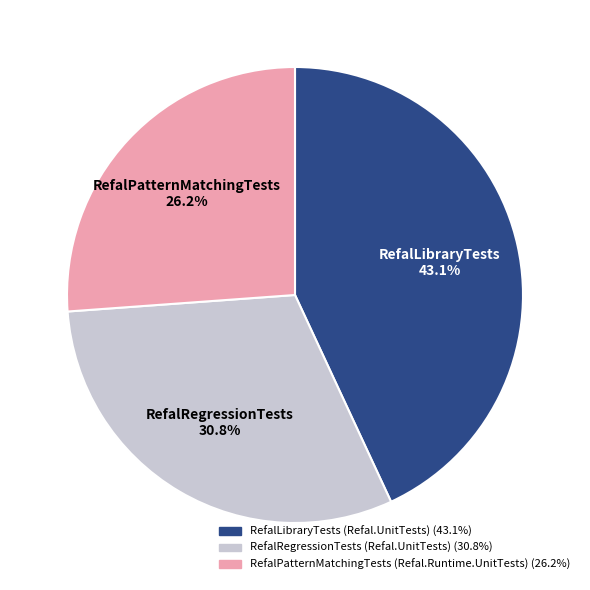

Is the sum of RefalLibraryTests (Refal.UnitTests) and RefalPatternMatchingTests (Refal.Runtime.UnitTests) greater than half?

Yes